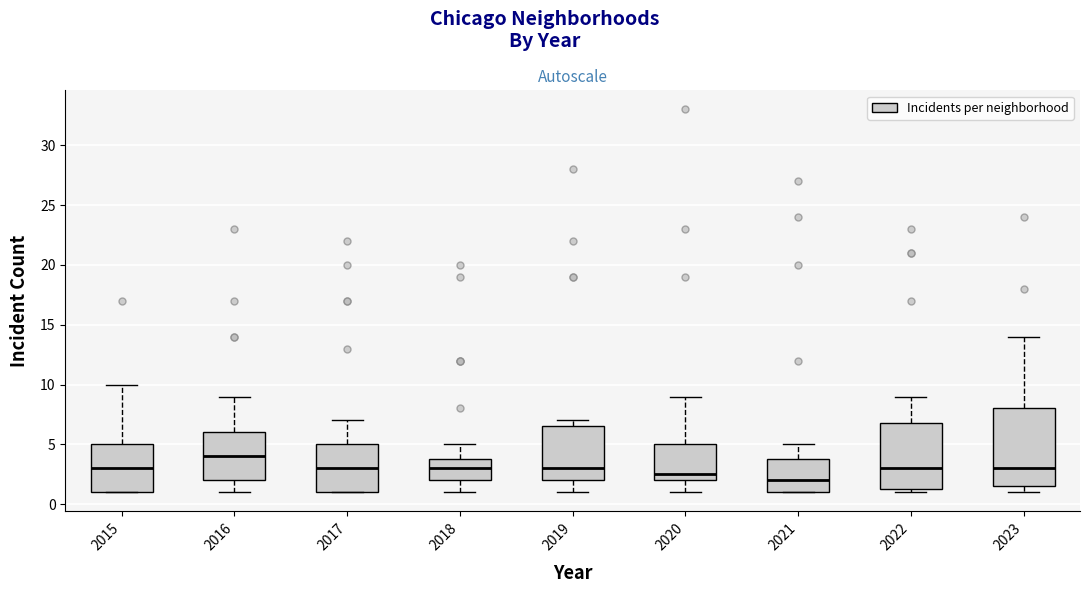

Which box's median line is the highest?

2016